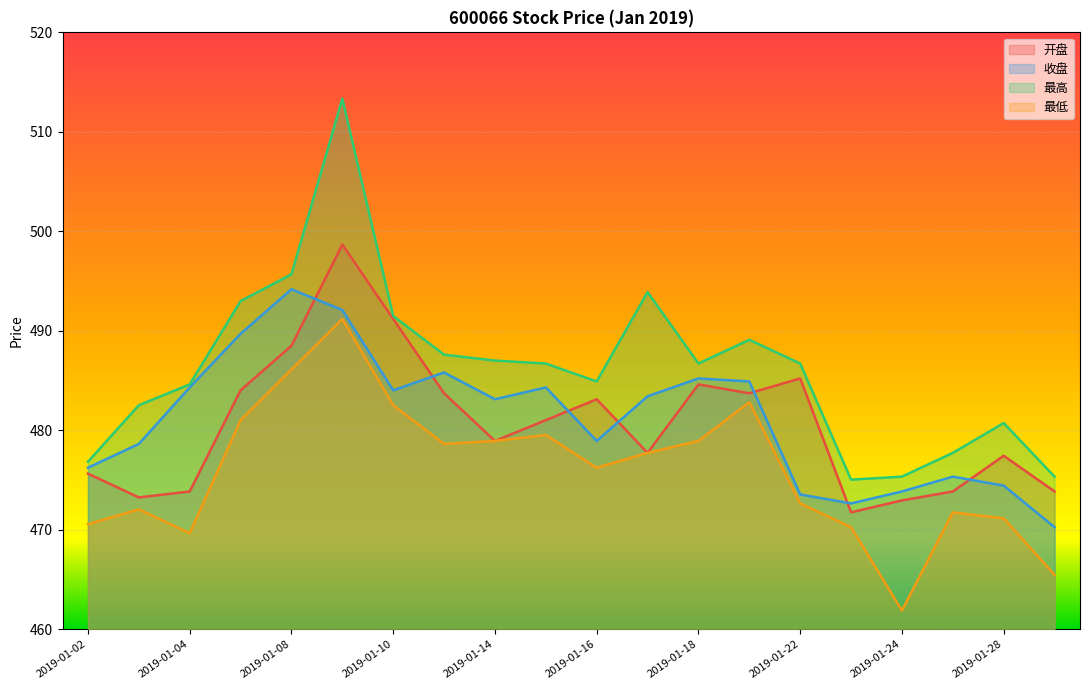

What is the value of the 开盘 point at the 6th from the left?

498.7